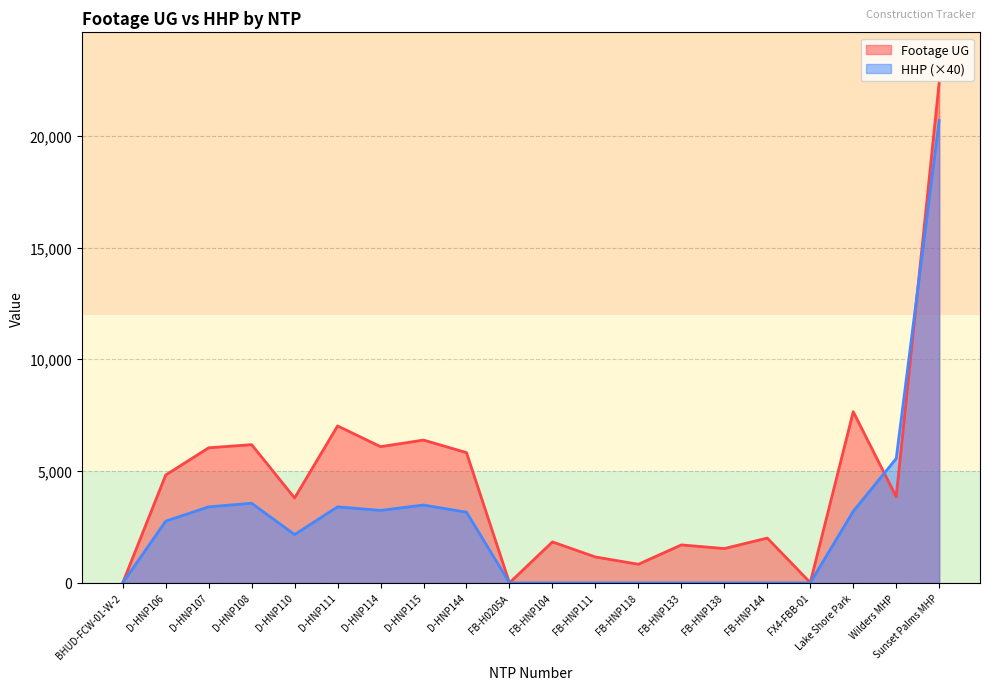

Is the value of Footage UG at FB-HNP118 greater than the value of HHP at FB-HNP111?

Yes